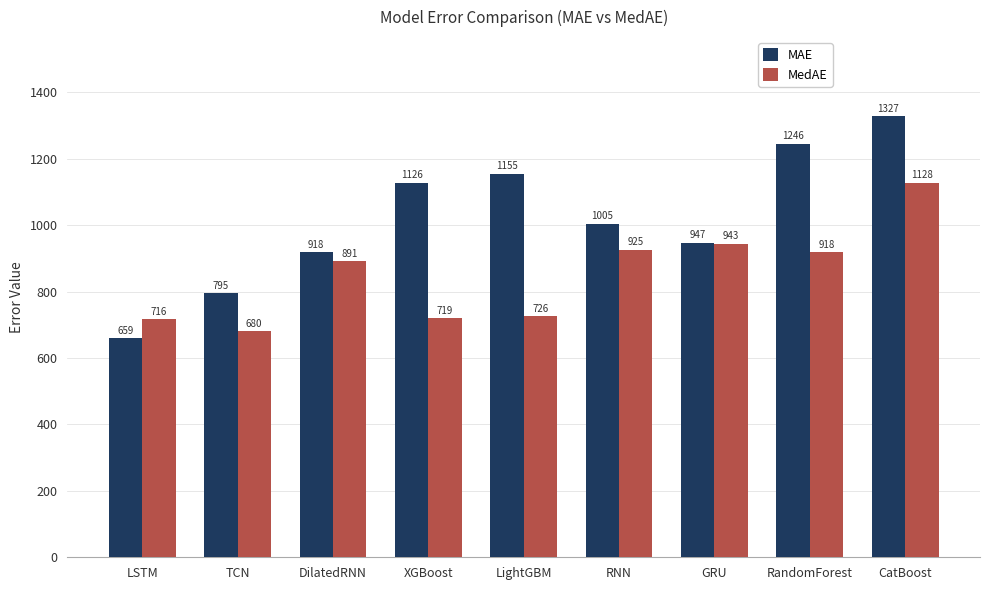

What is the minimum value for MedAE?

680.0